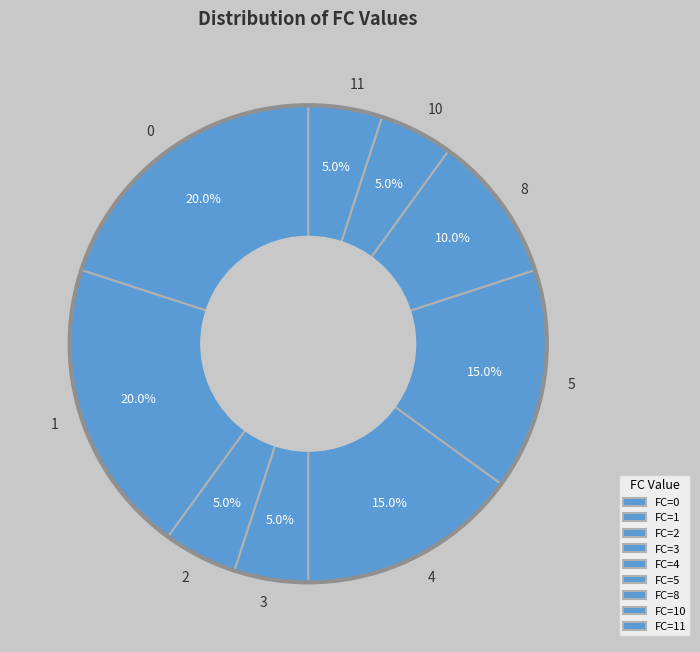

How many segments does this pie chart have?

9